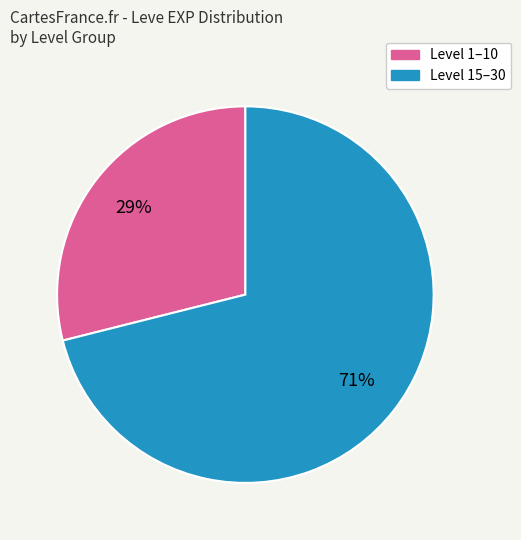

Is there any slice that represents more than half of the pie?

Yes